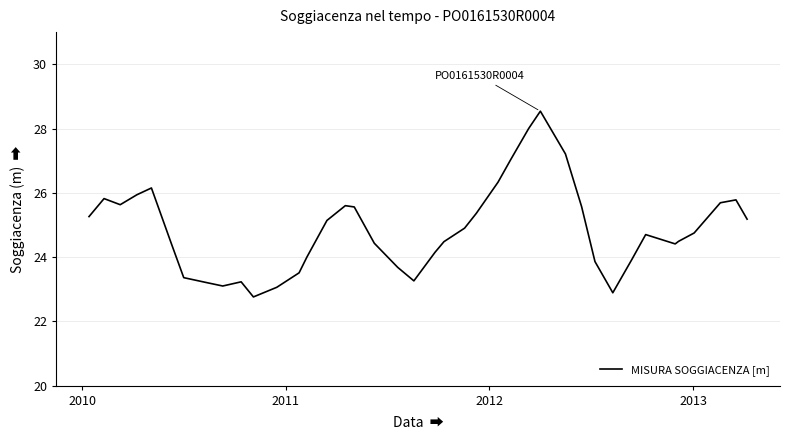

What is the greatest value displayed?

28.5